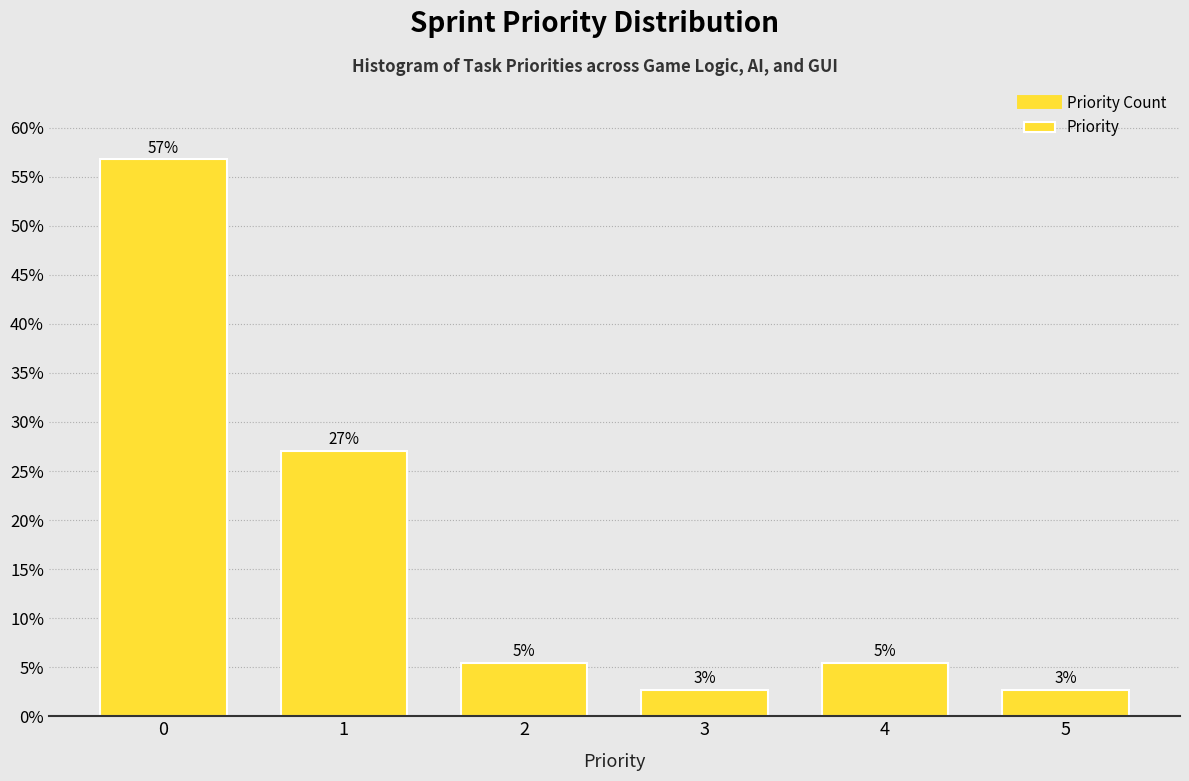

Does the chart contain any negative values?

No